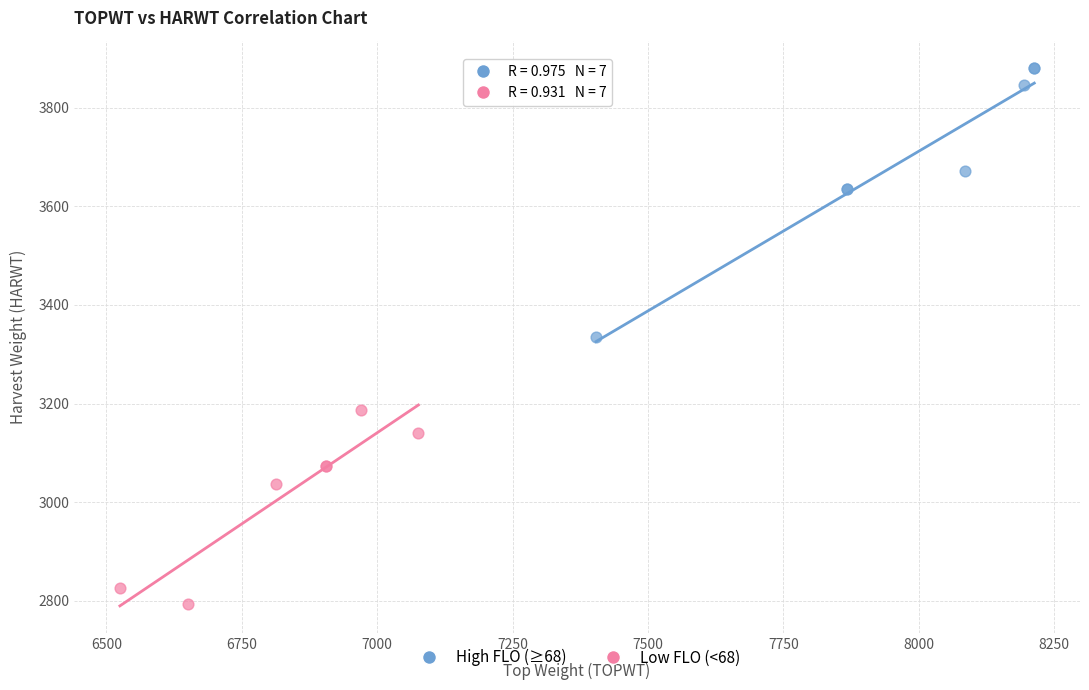

Which series has the widest spread of Y values?

High FLO (≥68)